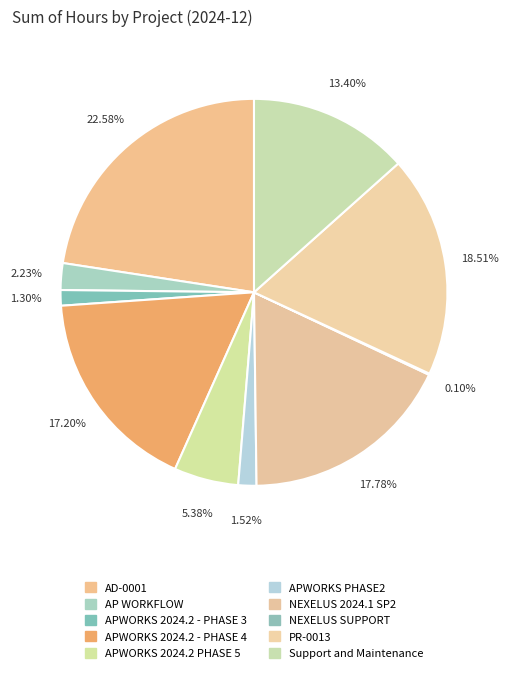

Rank the categories by value from highest to lowest.

AD-0001, PR-0013, NEXELUS 2024.1 SP2, APWORKS 2024.2 - PHASE 4, Support and Maintenance, APWORKS 2024.2 PHASE 5, AP WORKFLOW, APWORKS PHASE2, APWORKS 2024.2 - PHASE 3, NEXELUS SUPPORT